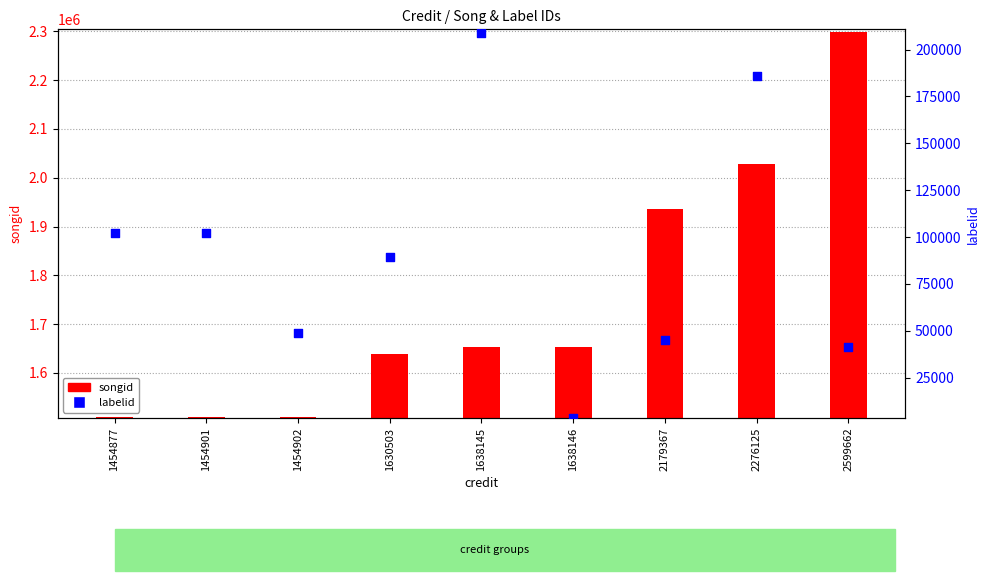

Which series has the largest Y range (max minus min)?

songid